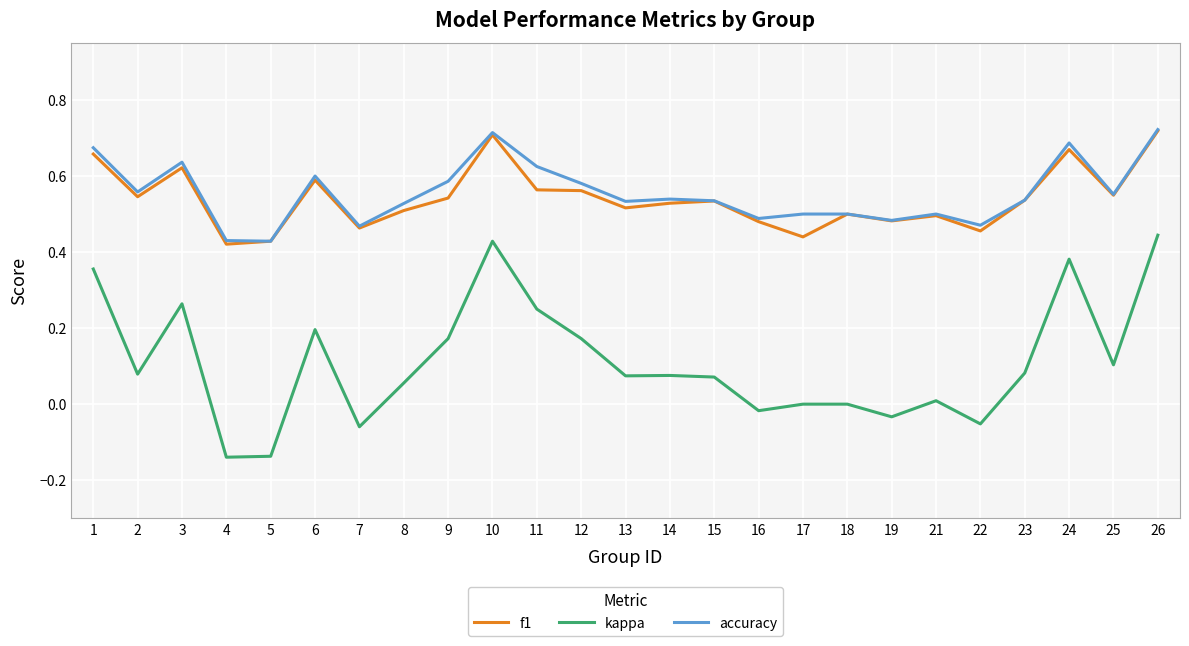

True or false: kappa and accuracy intersect in this chart.

False